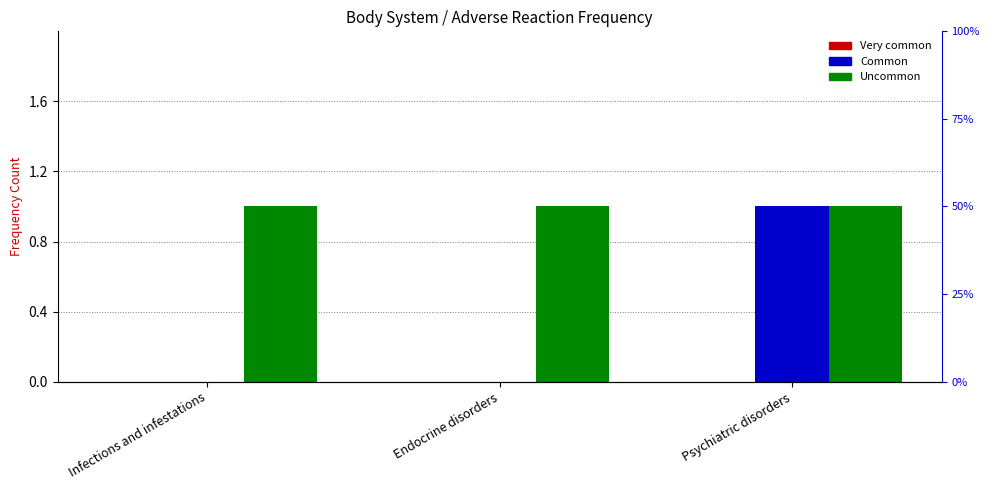

Reading left to right, transcribe all the data shown in this chart.

Very common: 0	0	0
Common: 0	0	1
Uncommon: 1	1	1